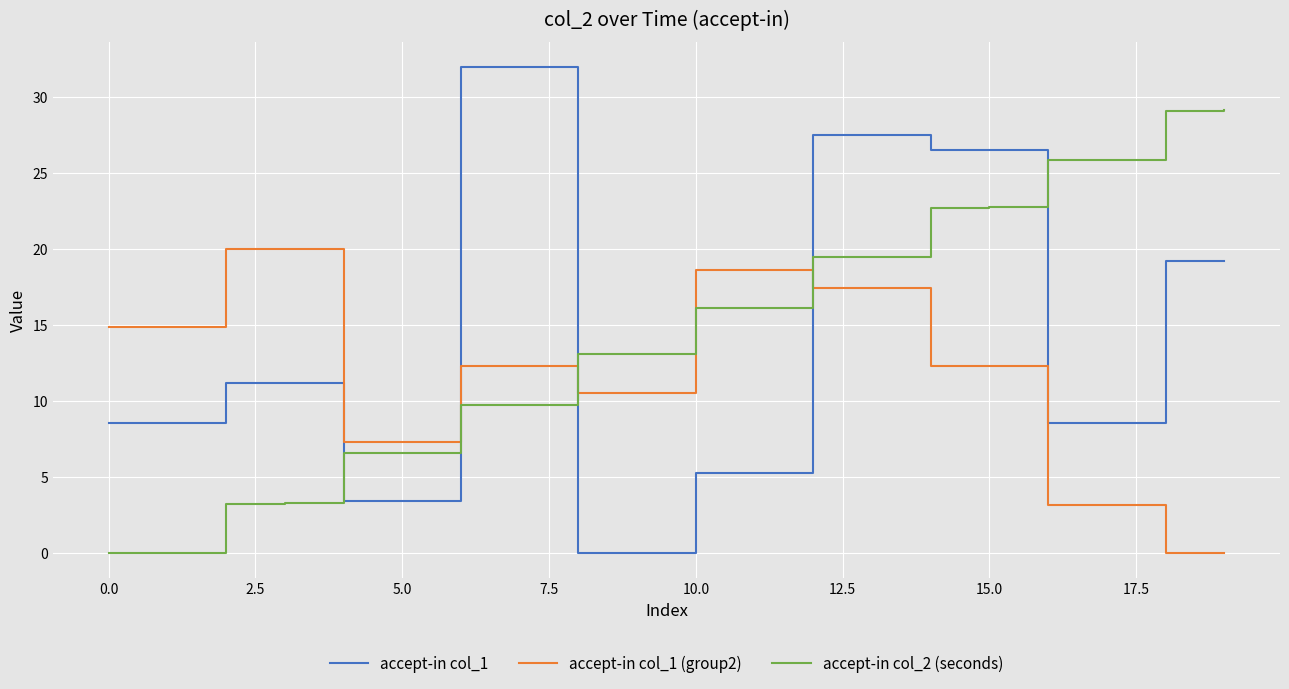

What is the maximum value for accept-in col_2 (seconds)?

29.1